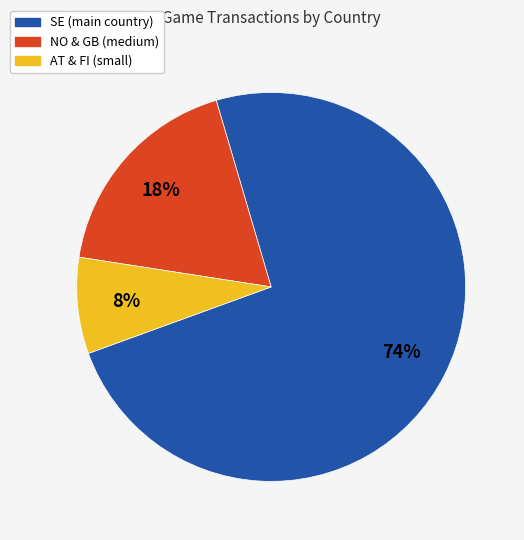

Is there a majority slice in this chart?

Yes